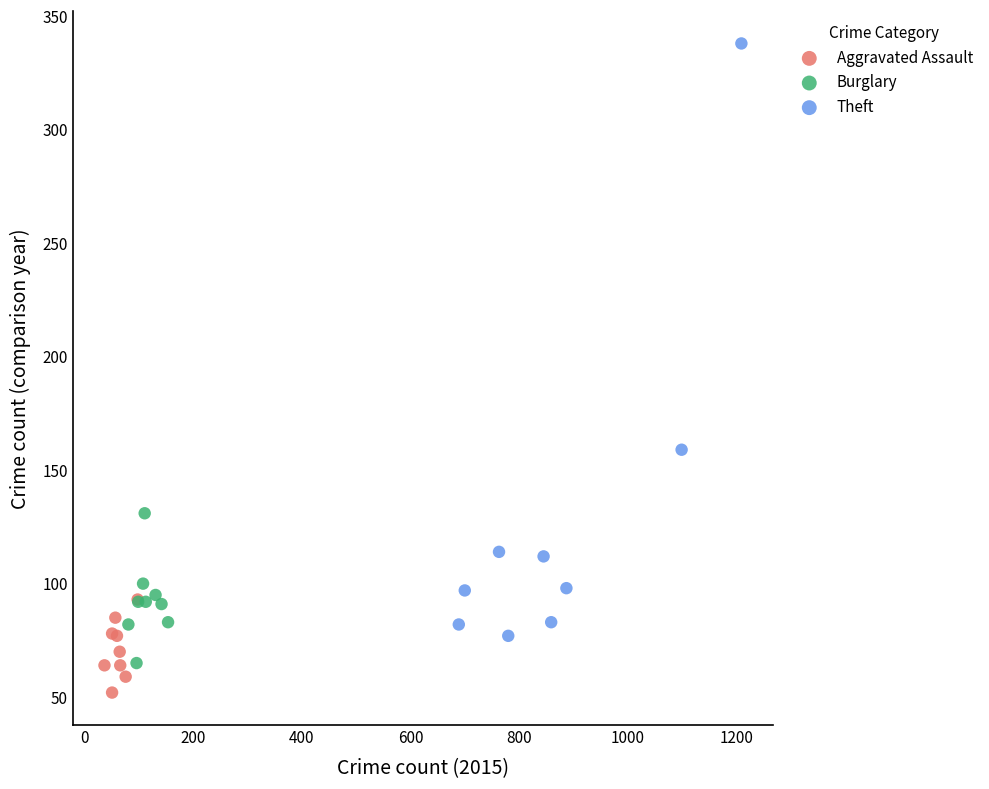

Which series reaches the minimum Y coordinate?

Aggravated Assault